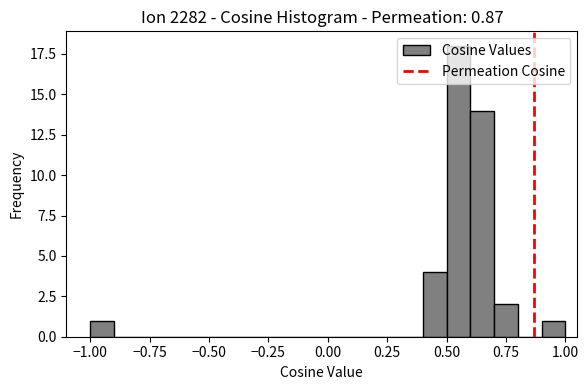

Around what value on the x-axis is the tallest bar? Give the approximate position of its centre, as read against the axis.

0.55